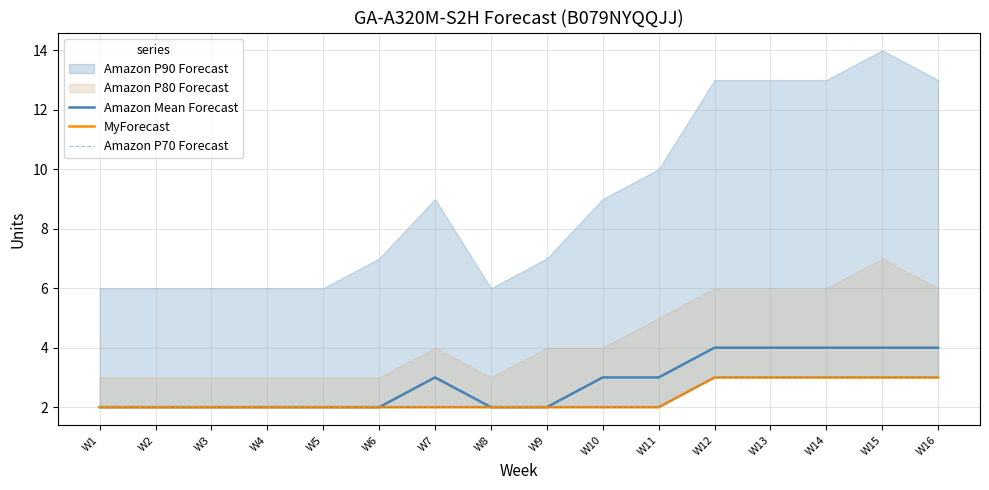

True or false: Amazon P70 Forecast and MyForecast cross at least once.

False